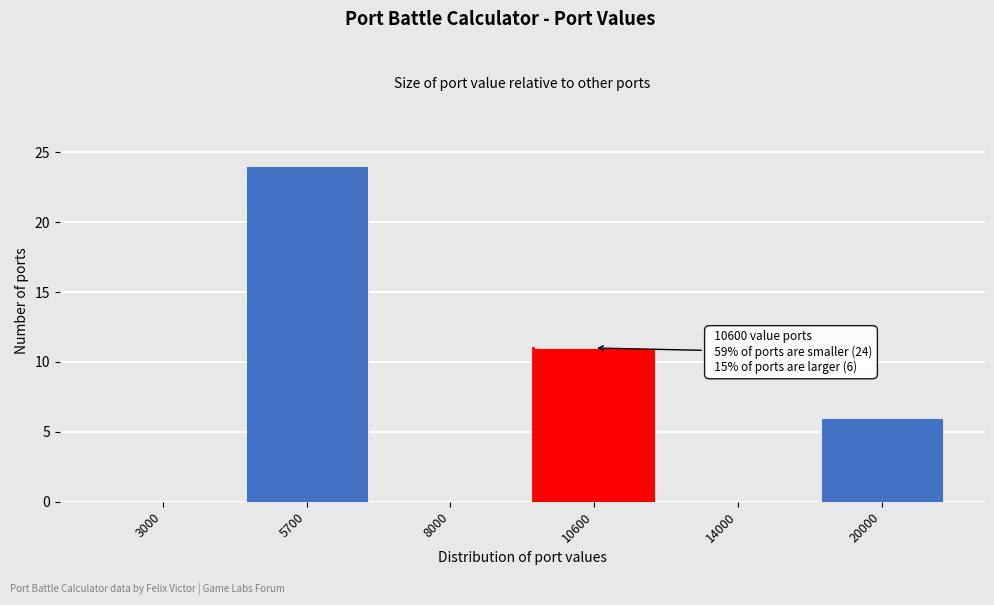

Reading right to left, what are all the values shown in this chart?

20000=6	14000=0	10600=11	8000=0	5700=24	3000=0